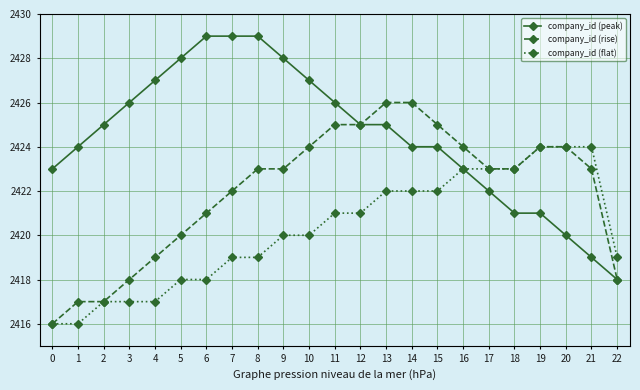

Read the company_id (peak) value at 7.

2429